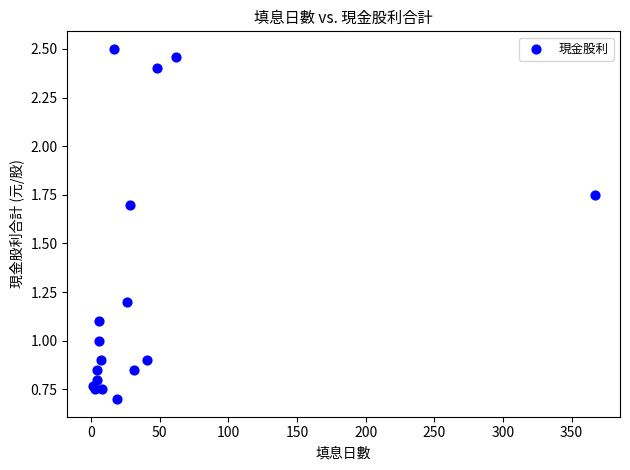

What is the range of X values (max minus min)?

366.0